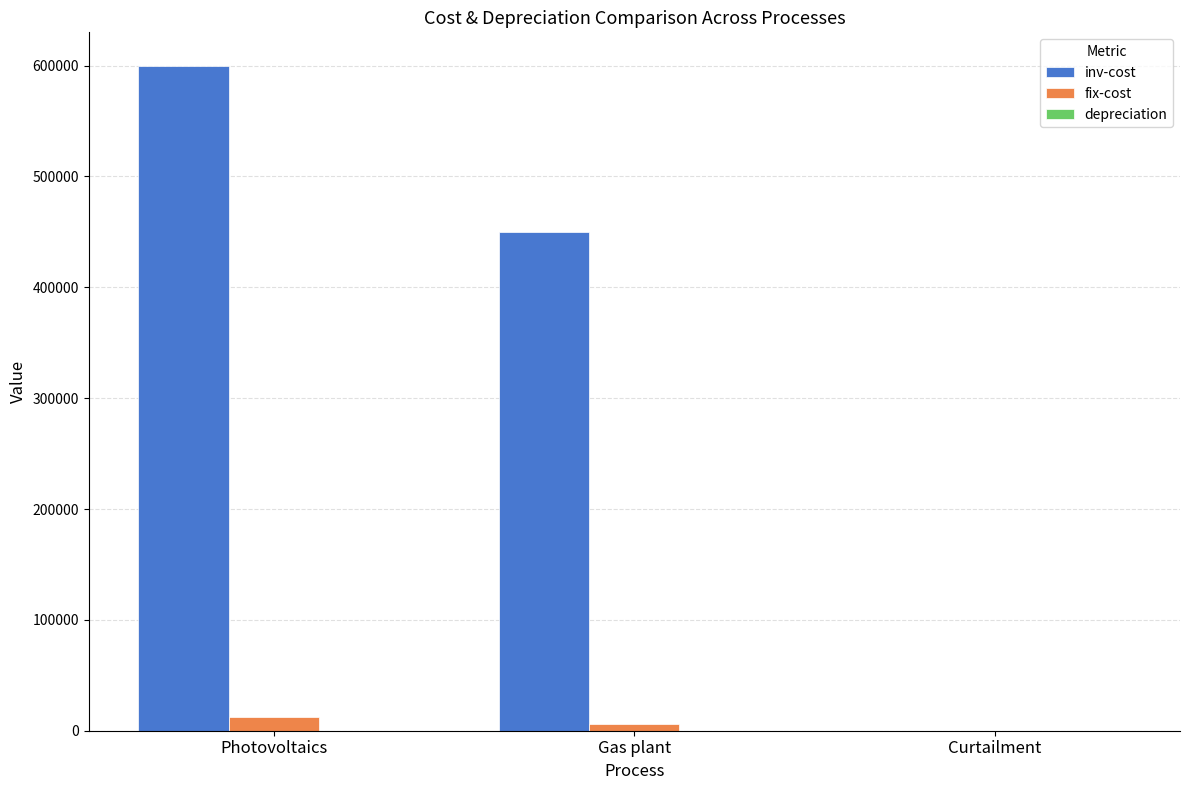

Is the value of fix-cost at Photovoltaics greater than the value of inv-cost at Gas plant?

No